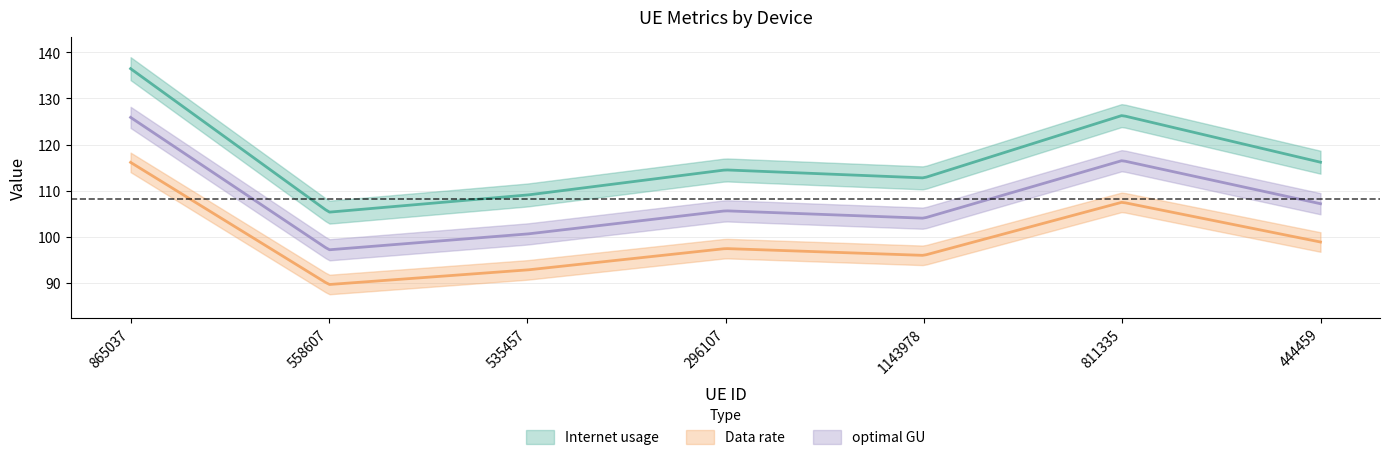

What is the sum of all optimal GU values?

757.2